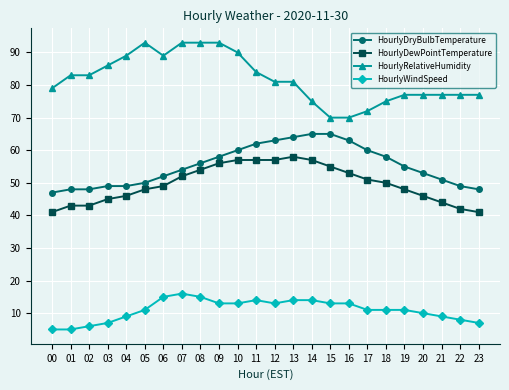

What is the smallest value displayed?

5